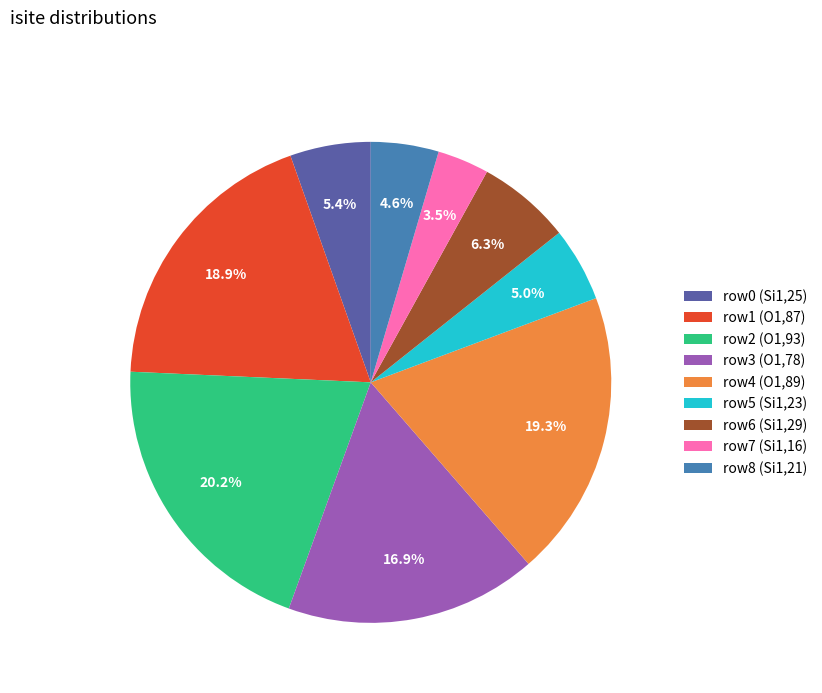

Does row6 (Si1,29) account for over 50% of the chart?

No